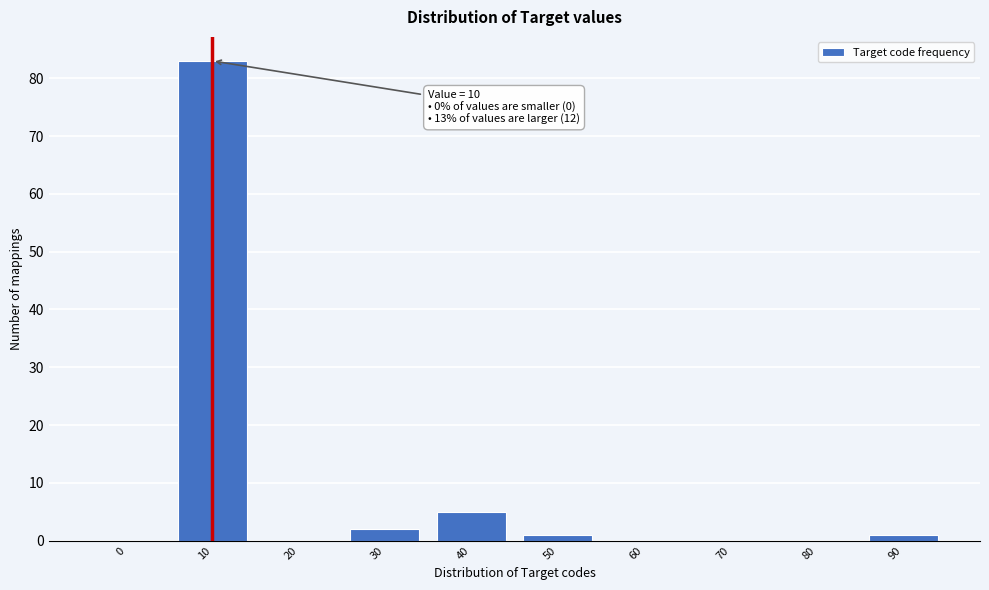

Reading left to right, what are all the values shown in this chart?

0=0	10=83	20=0	30=2	40=5	50=1	60=0	70=0	80=0	90=1